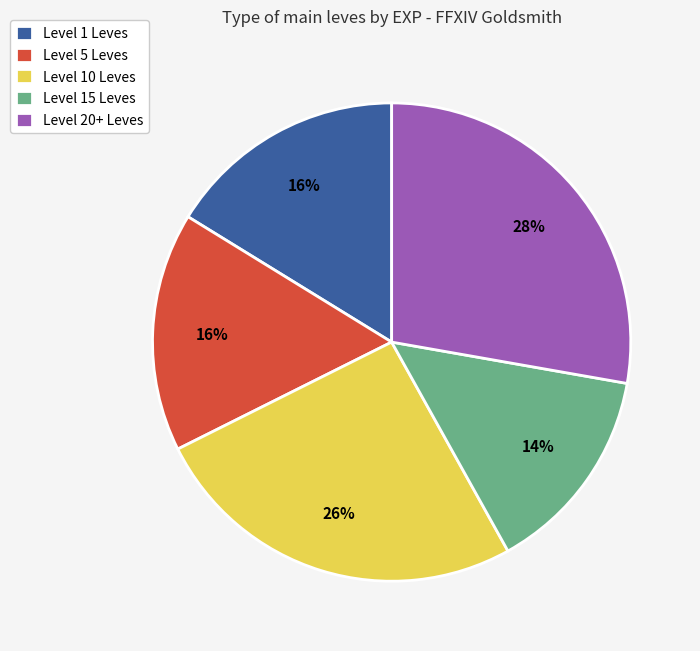

Between Level 1 Leves and Level 15 Leves, which is larger?

Level 1 Leves